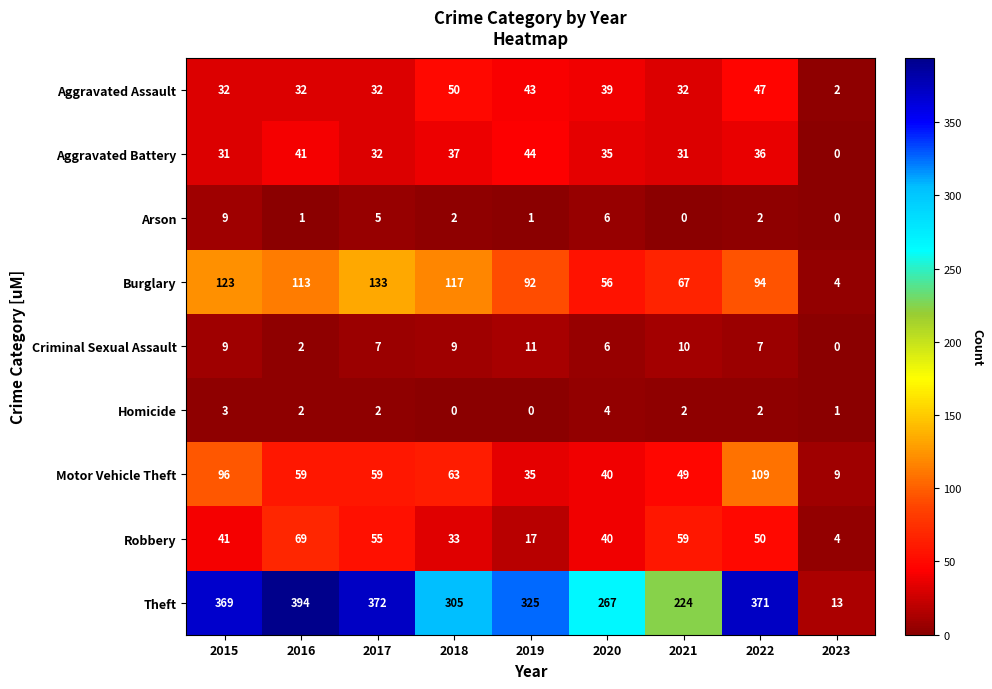

Which category has the highest value across all series?

2016